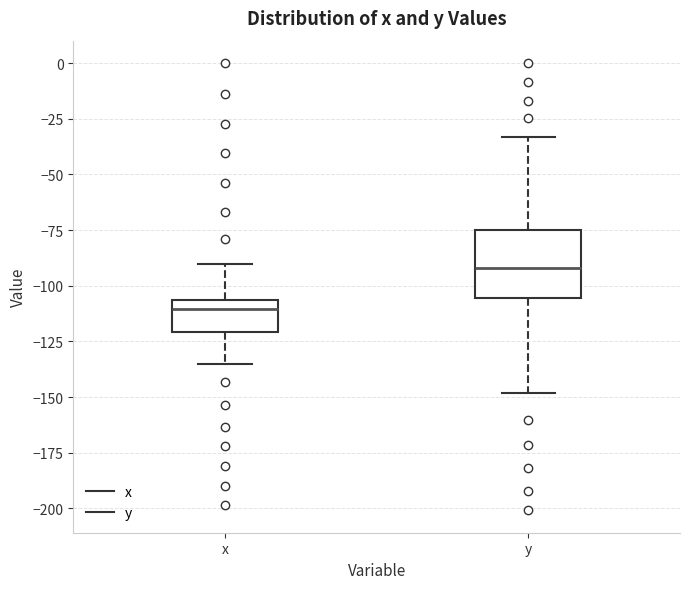

Where does the lower whisker of the box for x end on the y-axis? The values are not printed on the chart, so give them approximately, as read against the axis.

-135